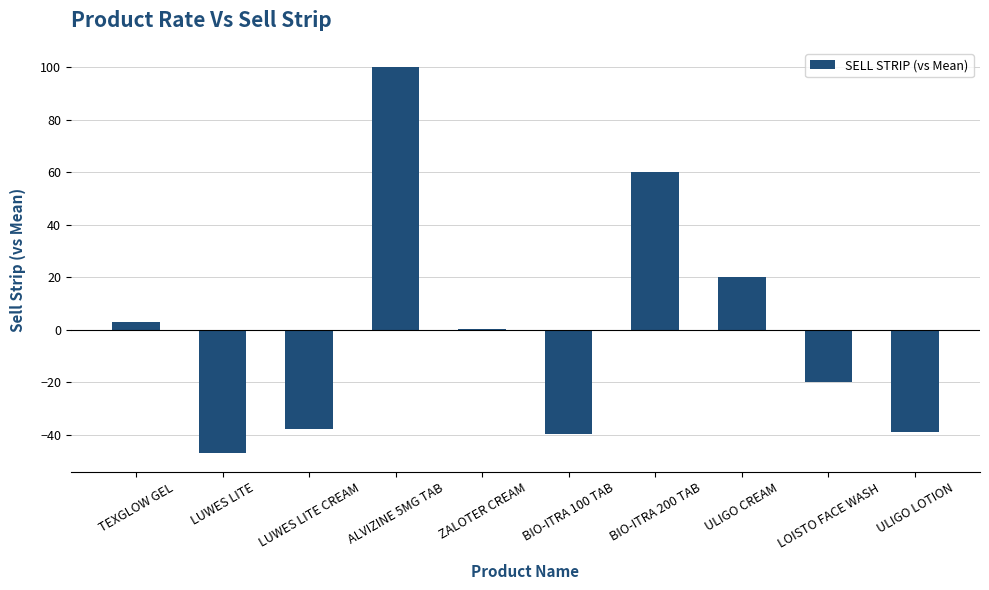

Does the chart contain stacked bars?

No